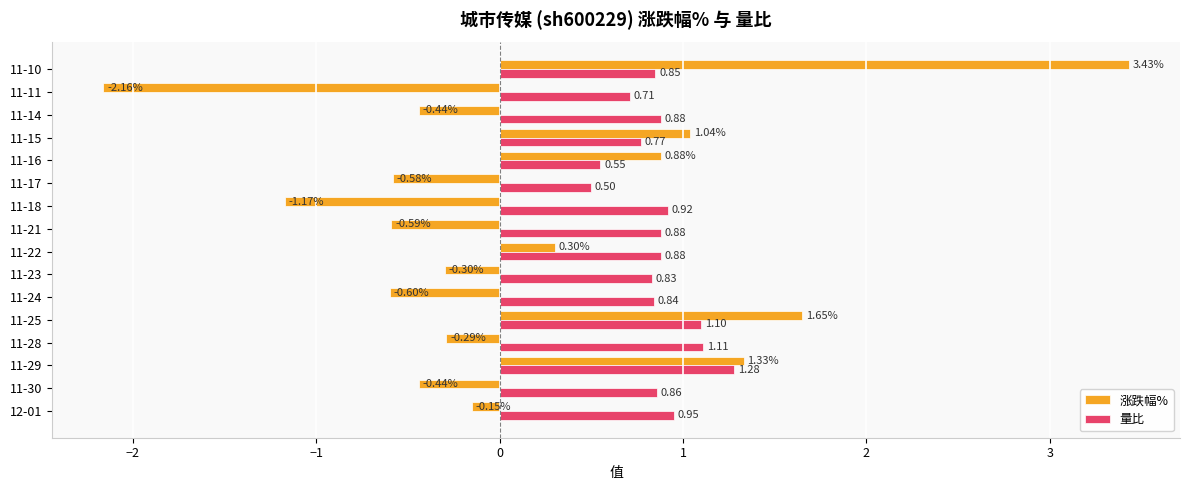

What is the difference between the maximum and minimum values in the 涨跌幅% series?

5.6